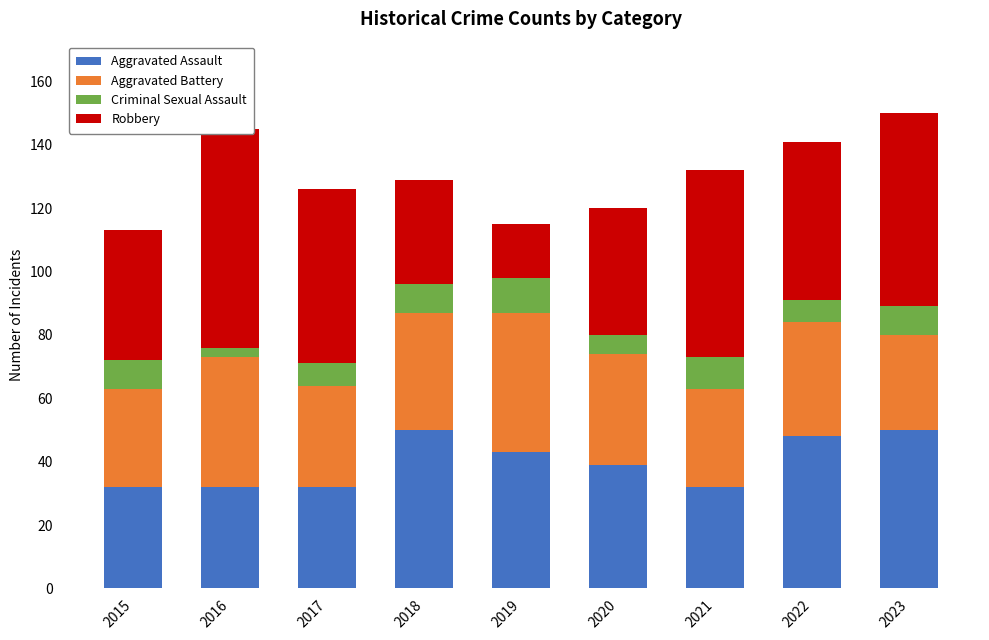

What is the difference between the Criminal Sexual Assault values at 2016 and 2022?

4